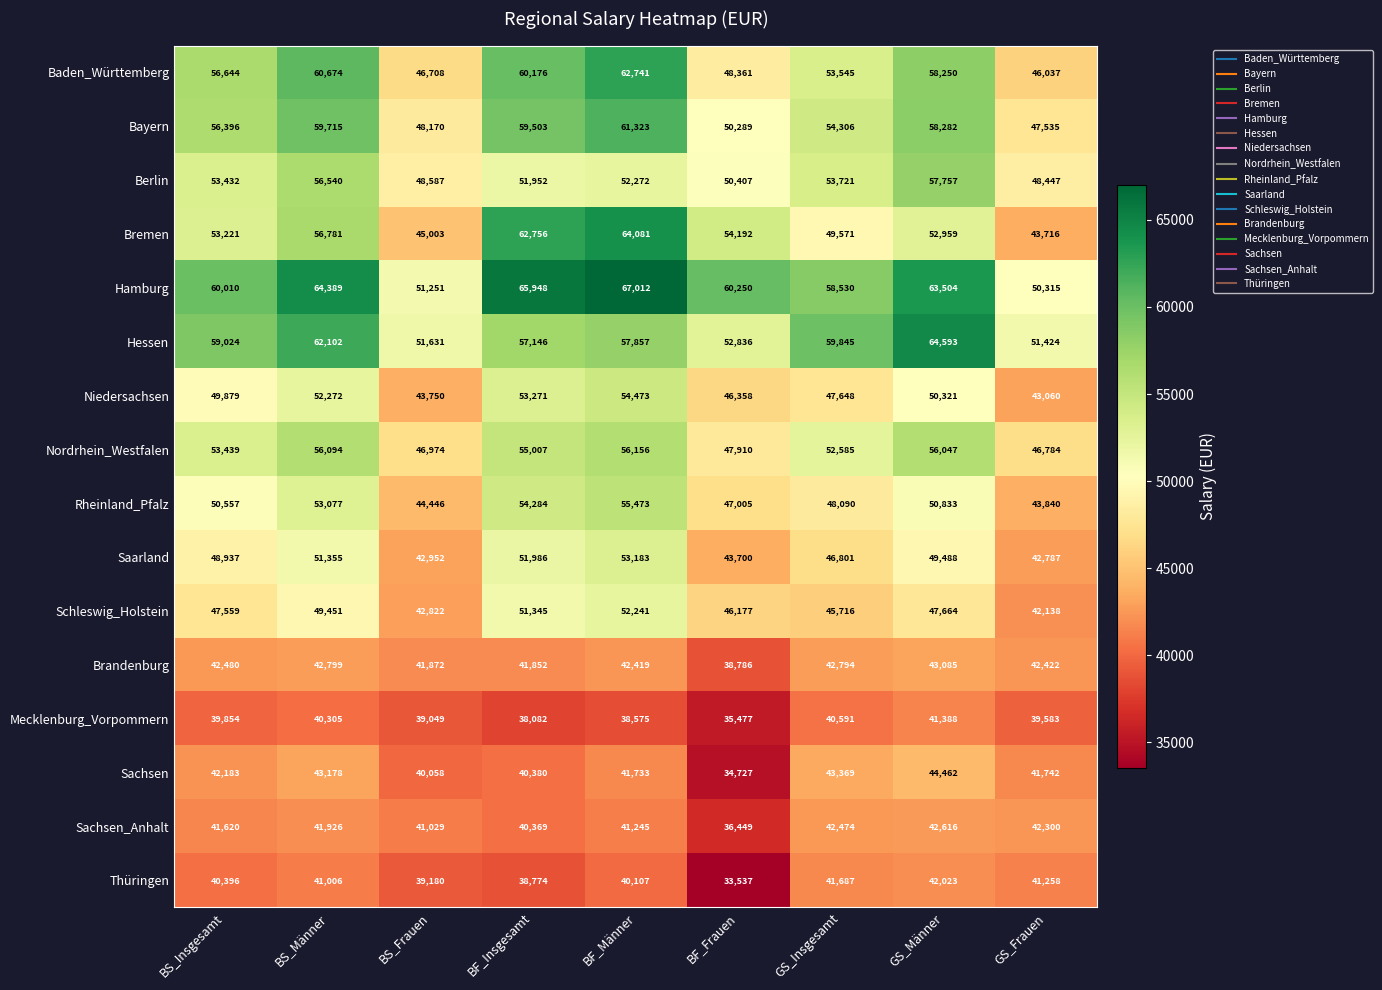

What is the total value across all series at BF_Männer?

840891